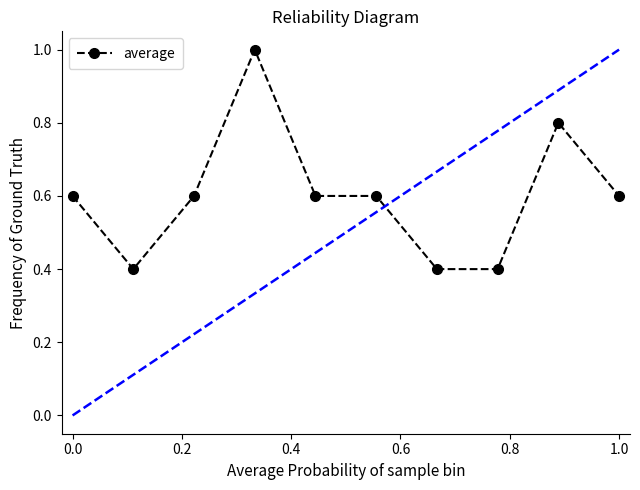

How many series are shown in this chart?

1